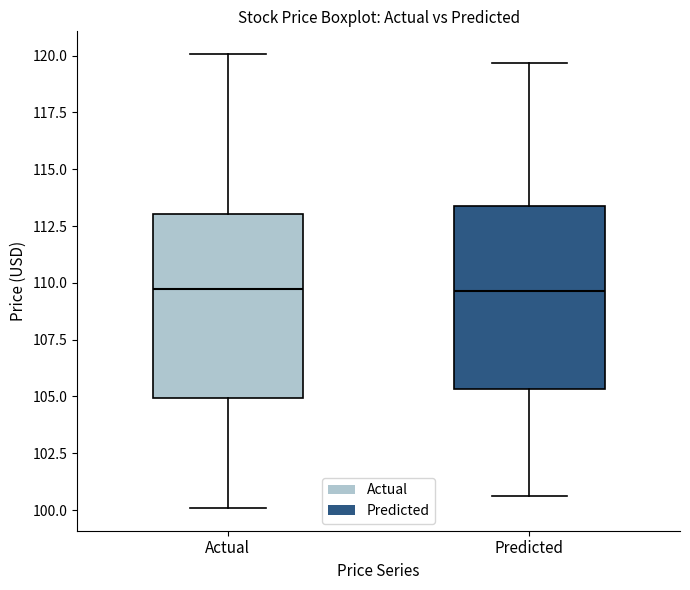

Reading left to right, read every box against the y-axis: the position of its median line, the range the box covers, and the ends of its whiskers. The values are not printed on the chart, so give them approximately, as read against the axis.

Actual: median 109.5, box 105.0 to 113.0, whiskers 100.0 to 120.0
Predicted: median 109.5, box 105.5 to 113.5, whiskers 100.5 to 119.5